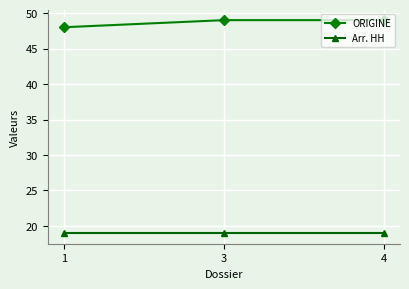

What is the difference between the highest and lowest values at 4?

30